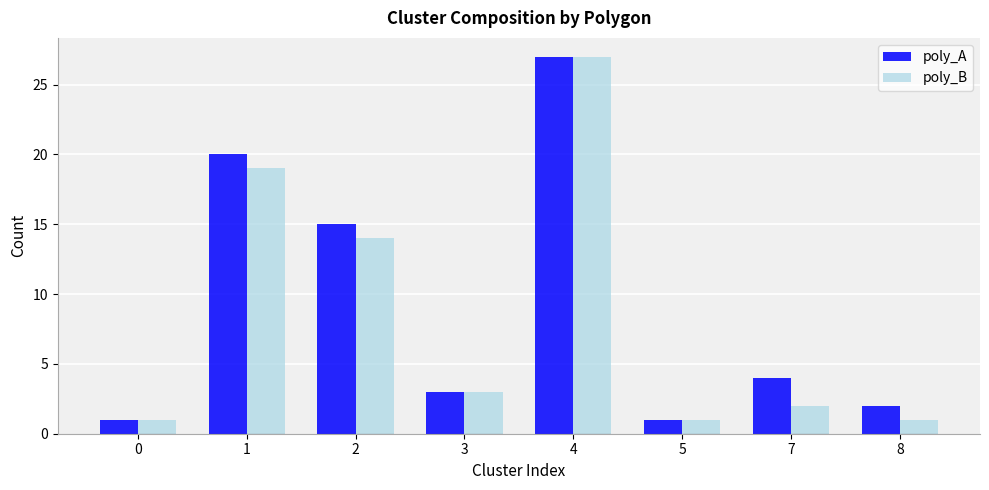

How many distinct data groups are displayed?

2